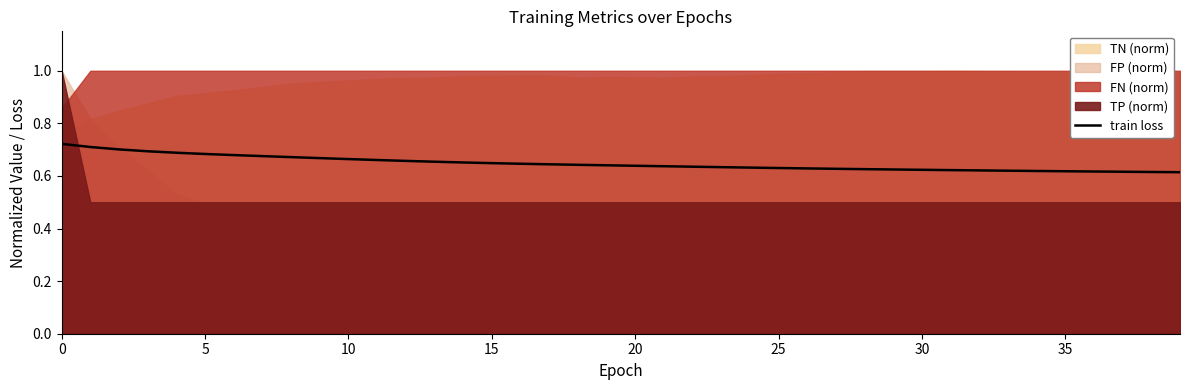

Which label corresponds to the smallest value in the chart?

39